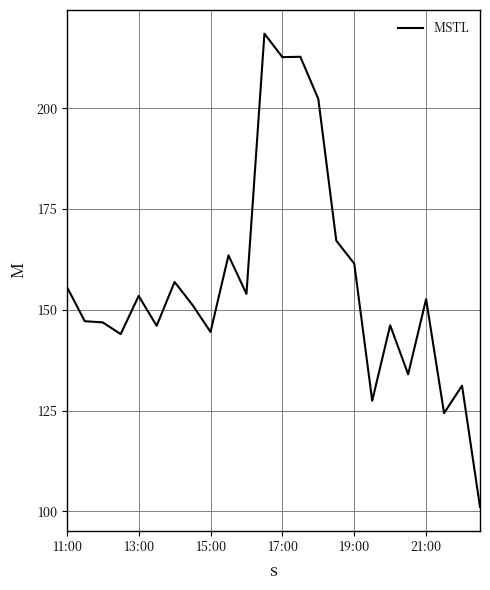

What is the difference between the maximum and minimum values?

117.4